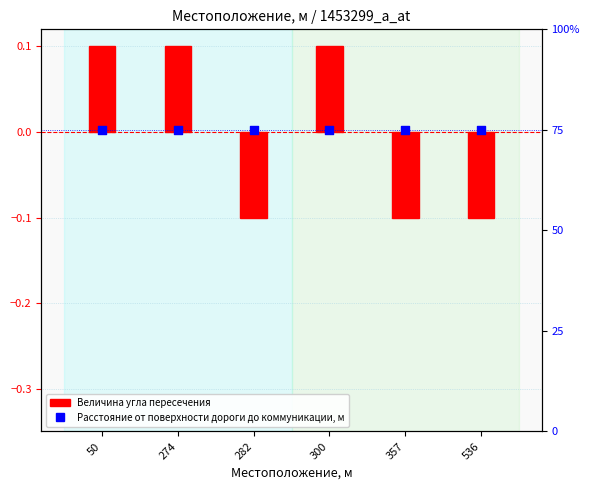

Which series reaches the maximum Y coordinate?

Расстояние от поверхности дороги до коммуникации, м